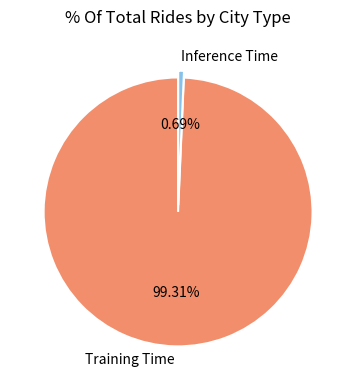

Is it true that Inference Time is 1% of the pie?

True